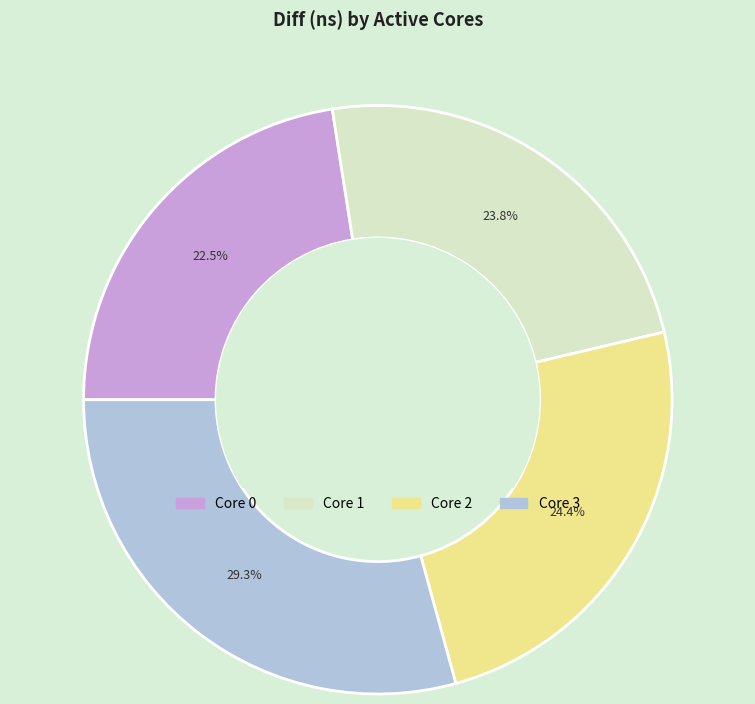

How many slices are in this pie chart?

4